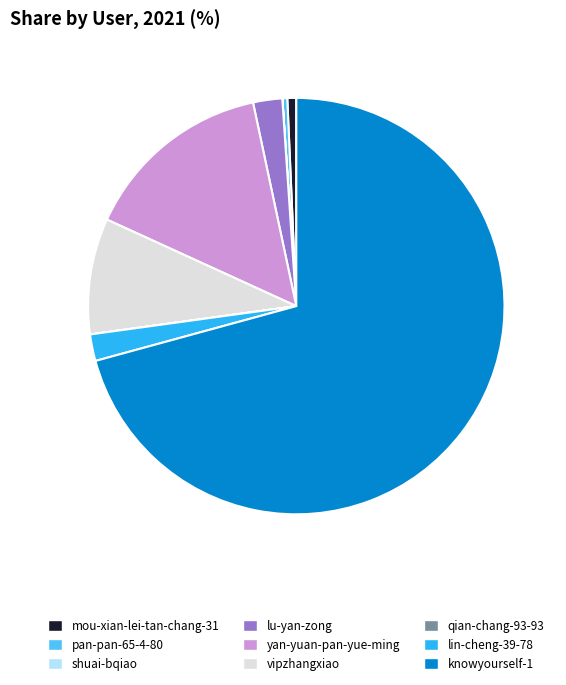

Between yan-yuan-pan-yue-ming and vipzhangxiao, which is larger?

yan-yuan-pan-yue-ming